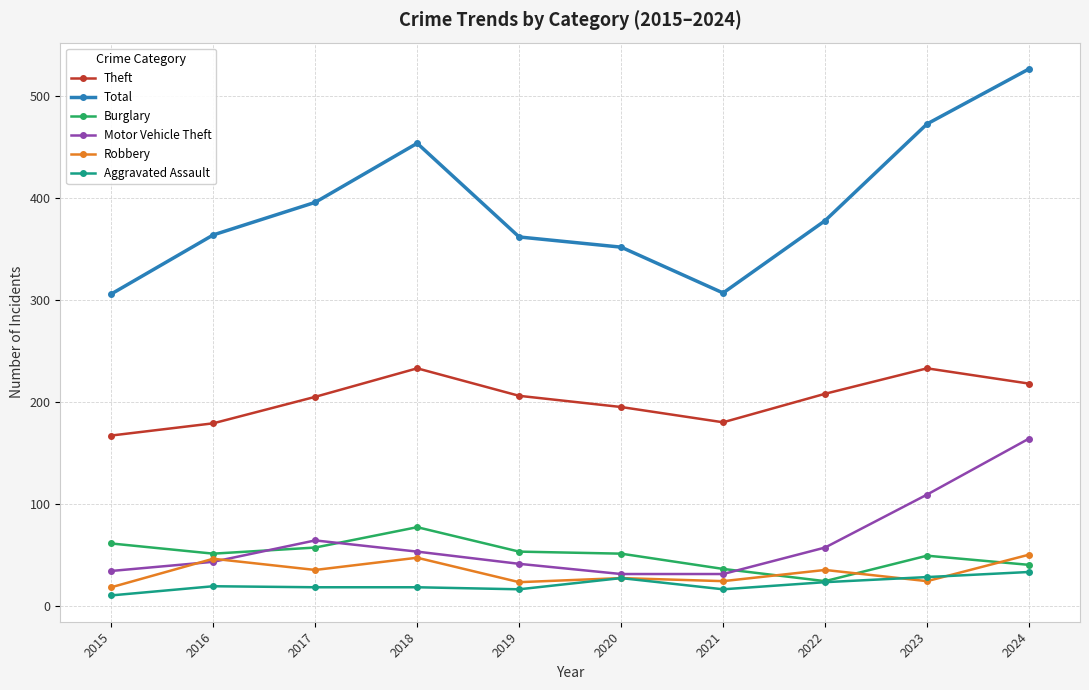

Which series has the largest total across all categories?

Total